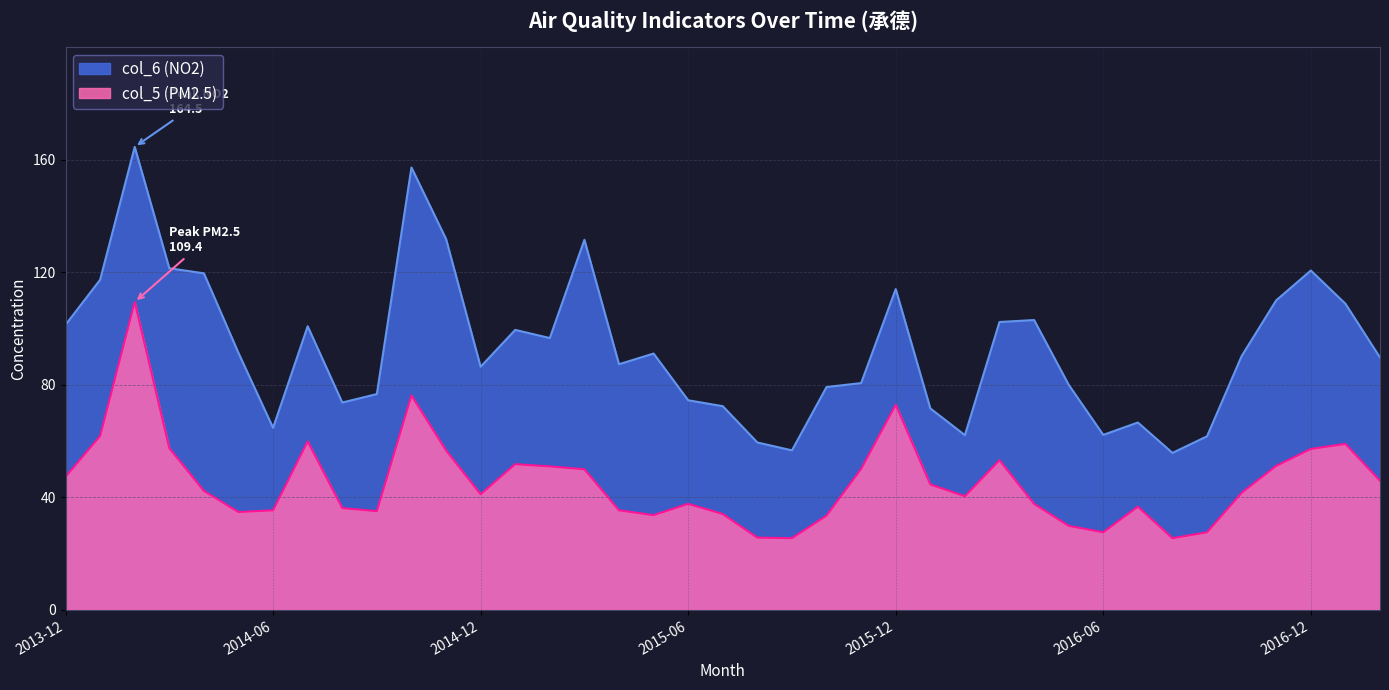

True or false: col_5 (PM2.5) has more than 2 interior local peaks.

True